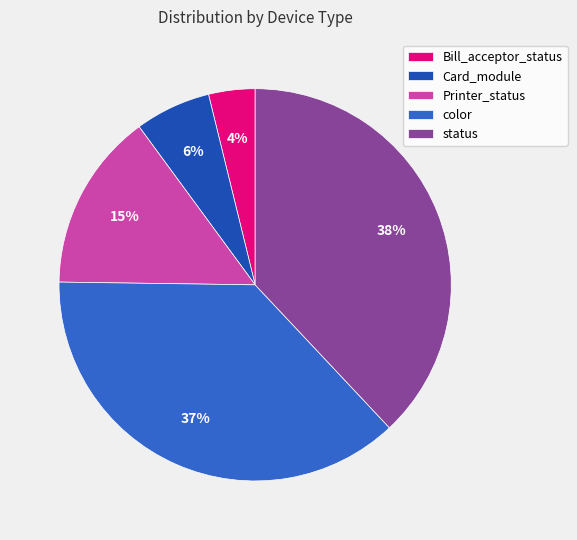

How many slices are in this pie chart?

5